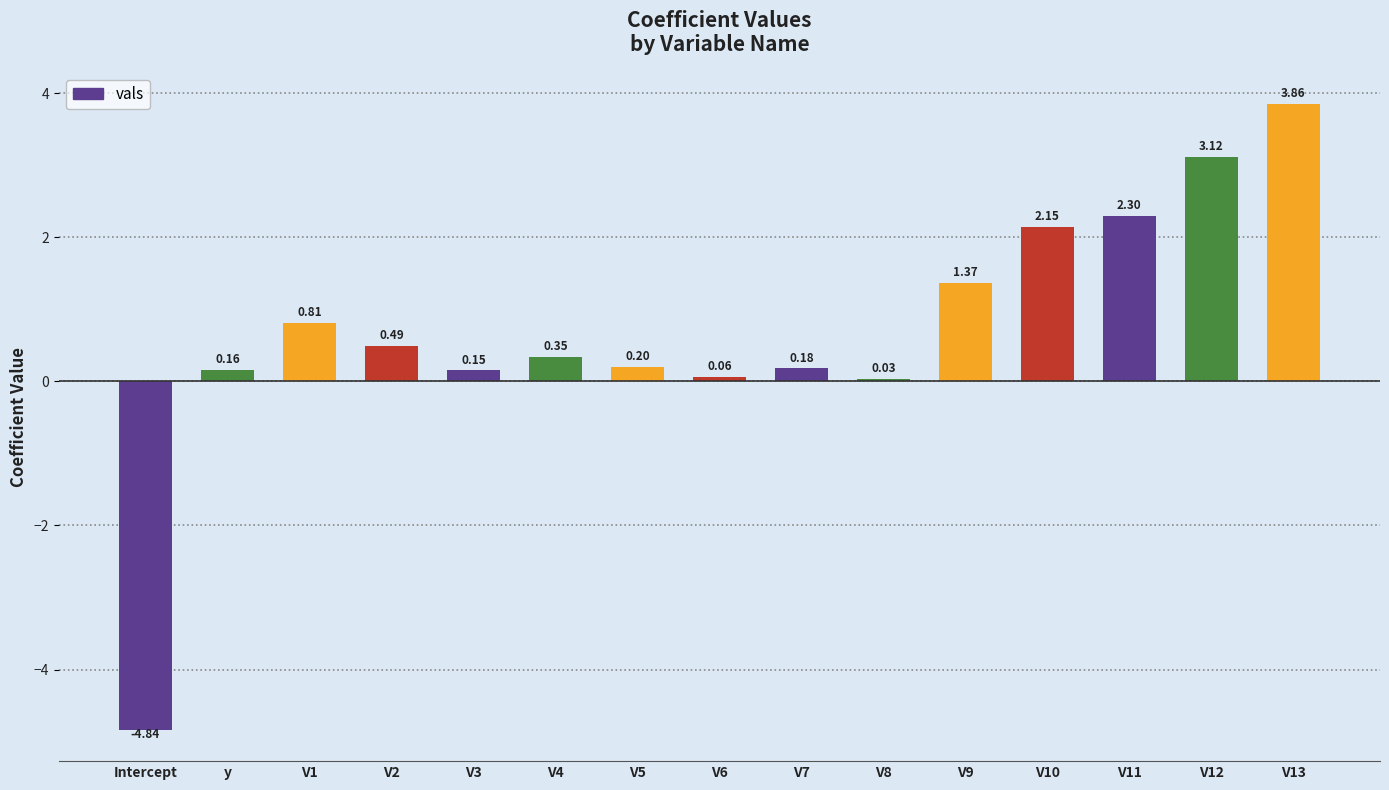

List the labels in order of value, smallest first.

Intercept, V8, V6, V3, y, V7, V5, V4, V2, V1, V9, V10, V11, V12, V13